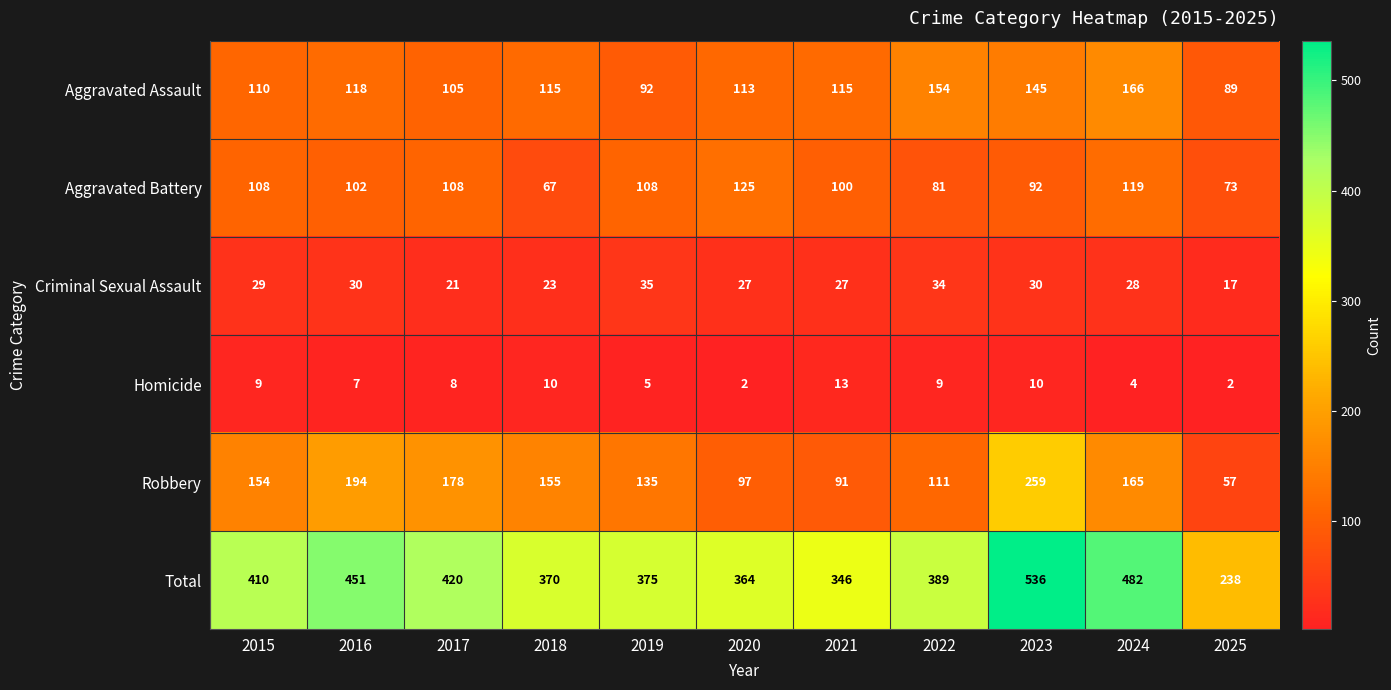

What is the approximate value of Total at 2015, to the nearest 10?

410